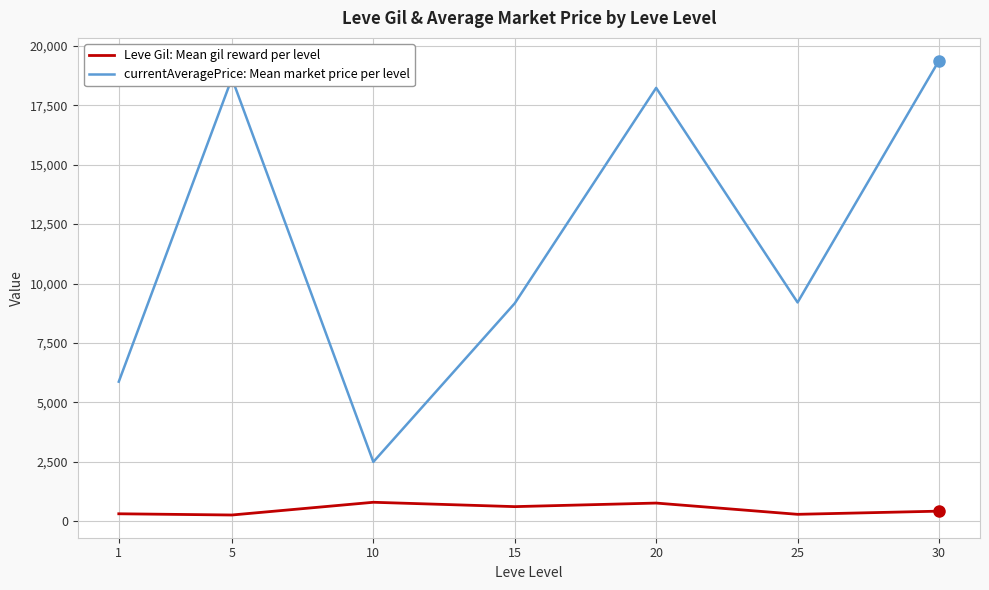

At how many categories does at least one series exceed 5134?

6